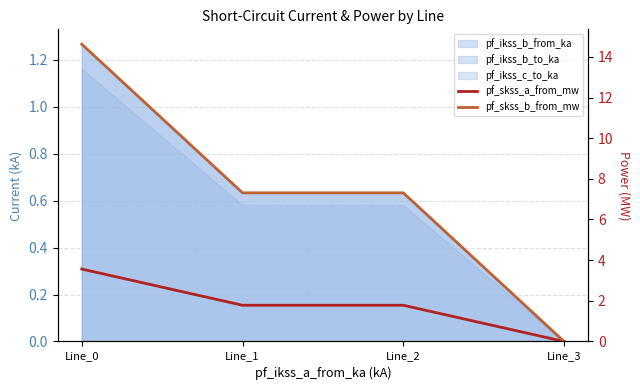

Between Line_0 and Line_3, which is larger?

Line_0